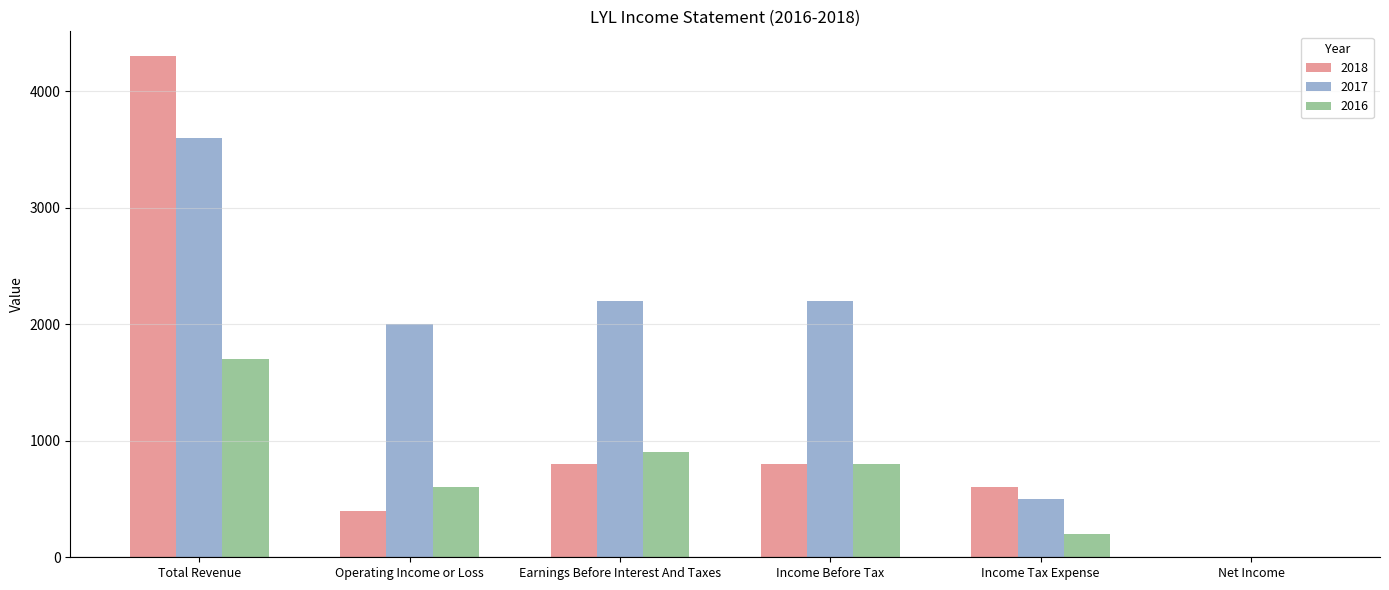

At which category is the sum across all series the highest?

Total Revenue